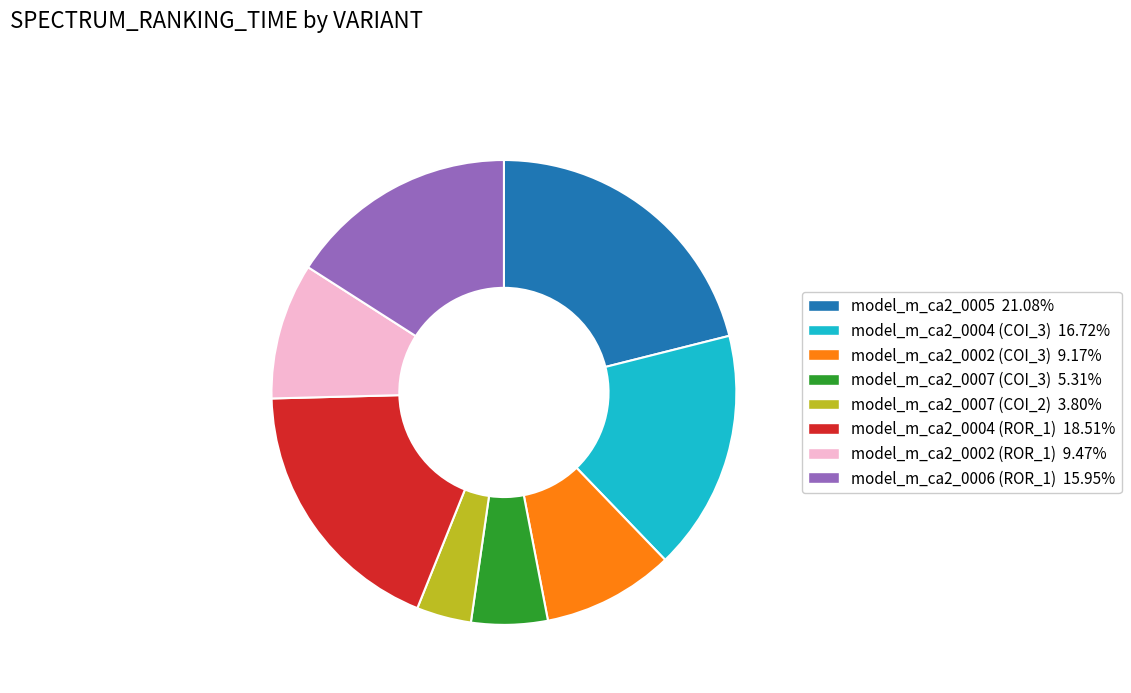

Count the number of slices in the pie.

8